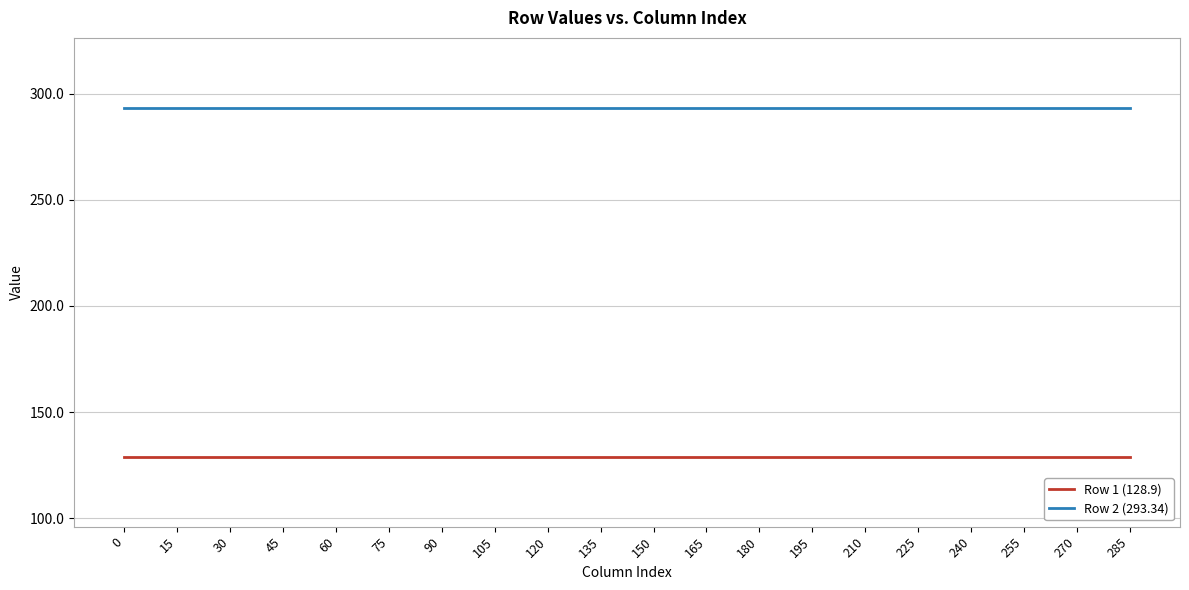

What is the average value of the Row 2 (293.34) series?

293.3